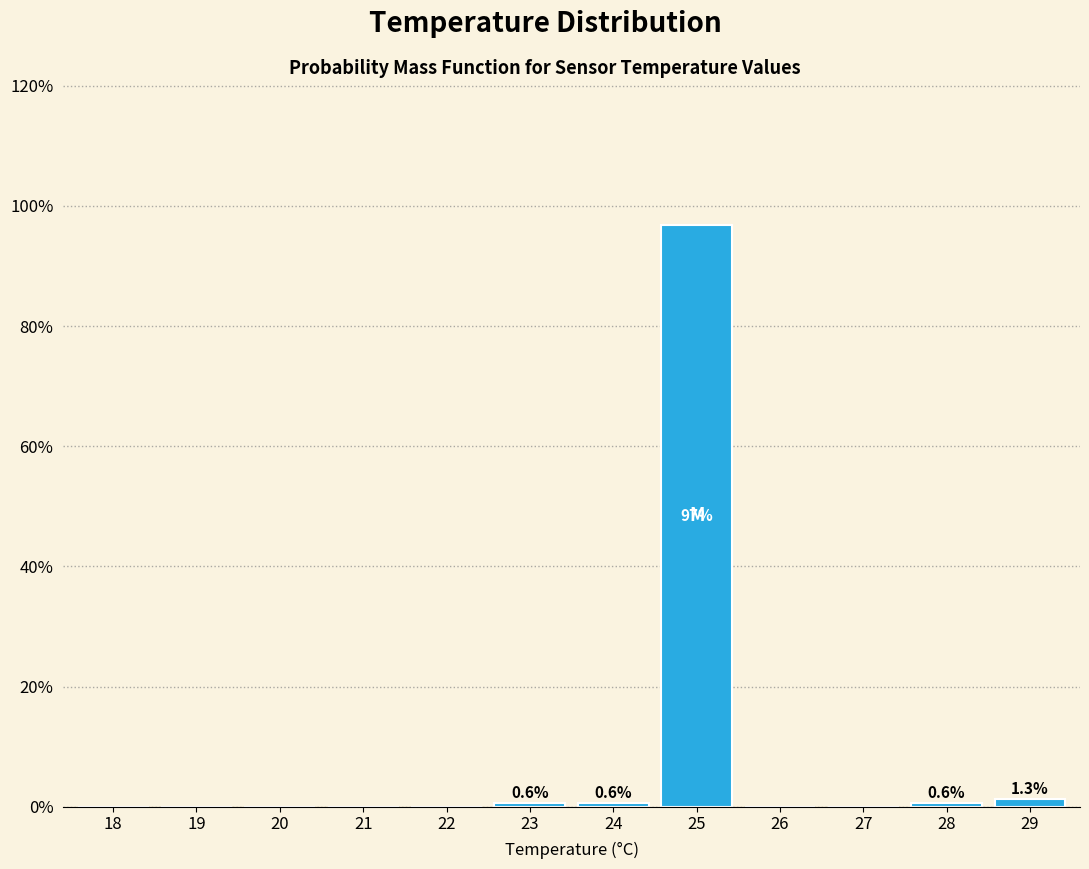

Are the bars horizontal?

No